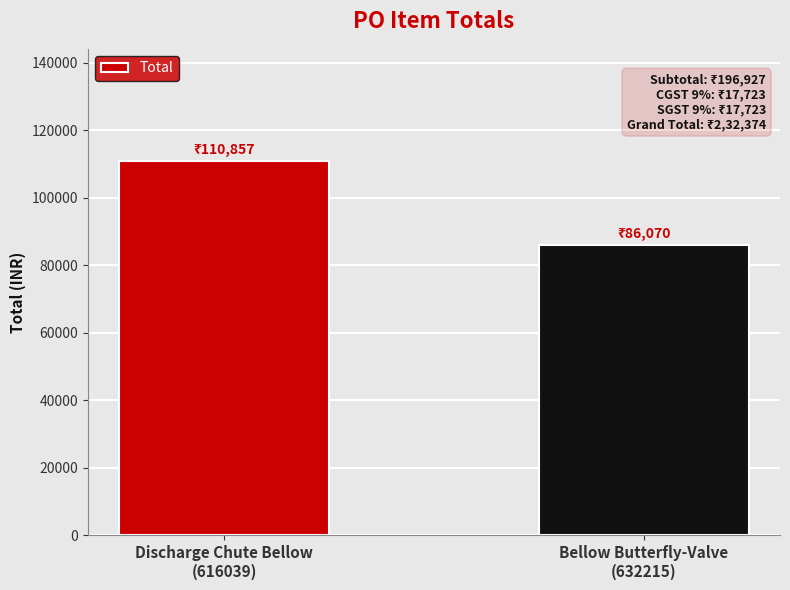

Reading left to right, transcribe all the data shown in this chart.

110857	86070